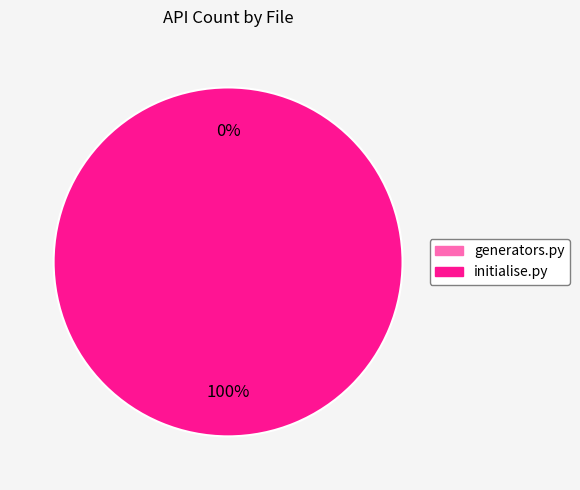

The initialise.py slice represents 88% of the pie. True or false?

False